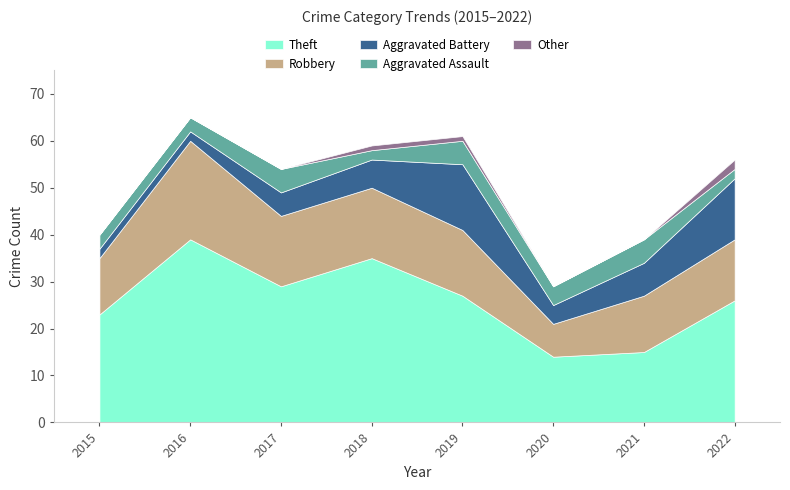

How many data points does each series have?

8